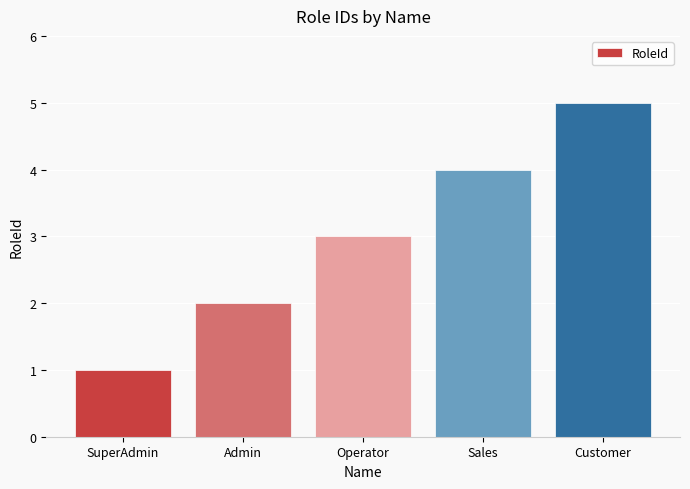

How many data points are less than 3?

2